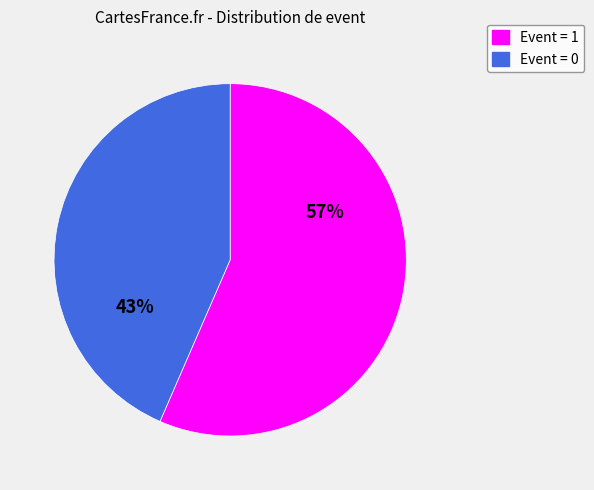

Do Event = 0 and Event = 1 together represent more than half of the pie?

Yes